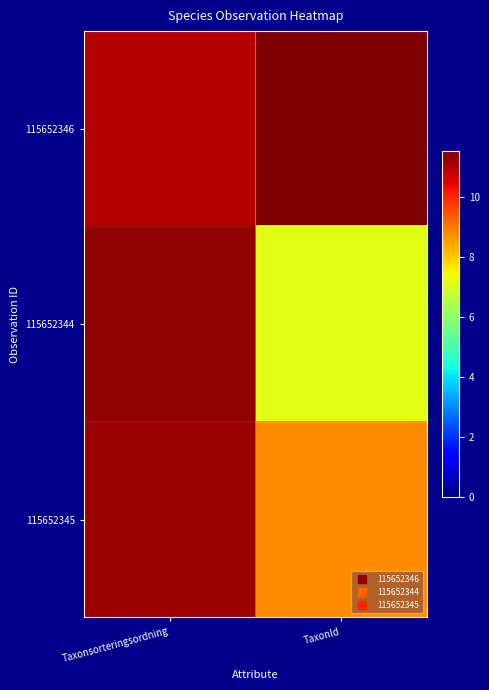

At which category is the sum across all series the highest?

Taxonsorteringsordning